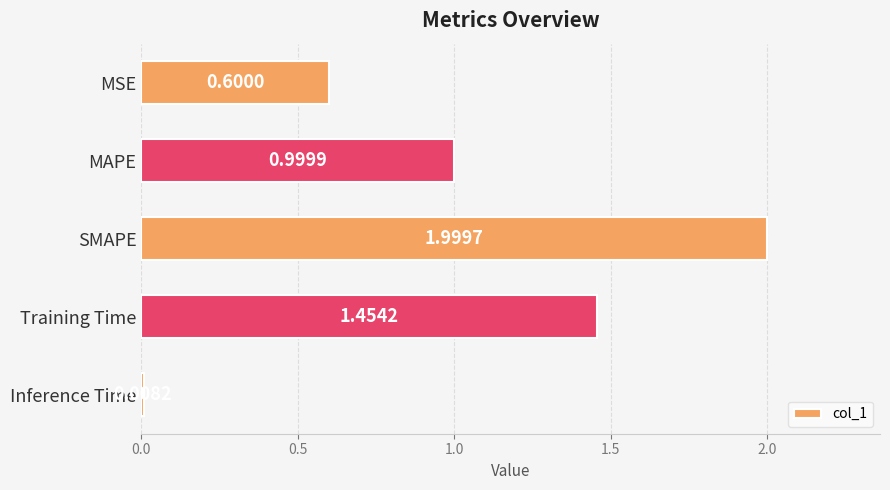

What is the change in value from MSE to Training Time?

+0.9